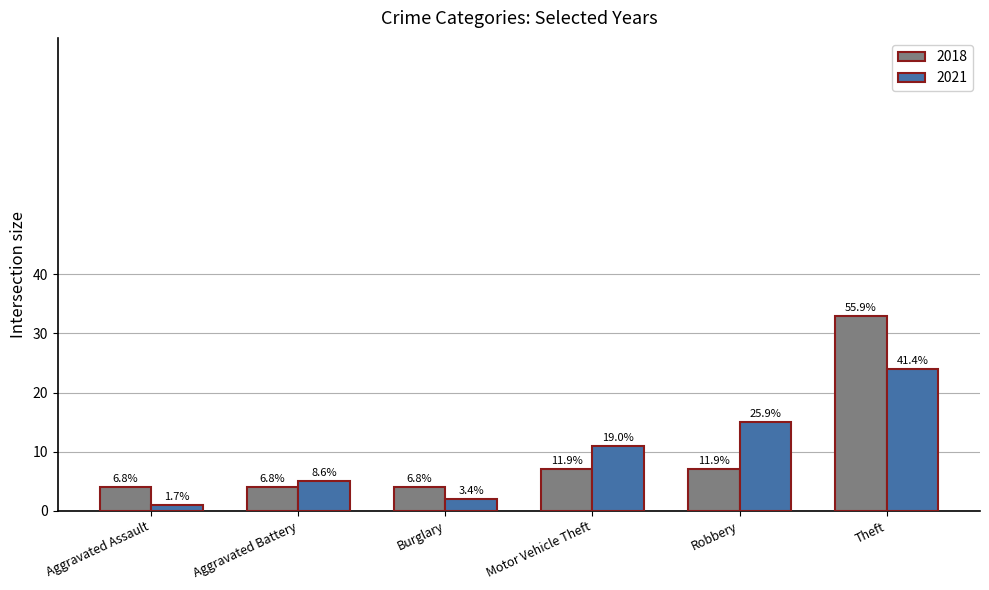

Which has a higher value, Aggravated Battery or Theft?

Theft